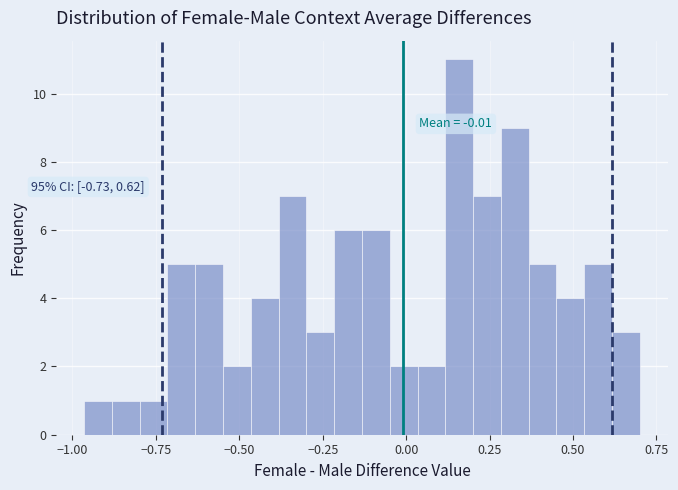

Read against the x-axis, roughly where is the centre of the tallest bar?

0.15